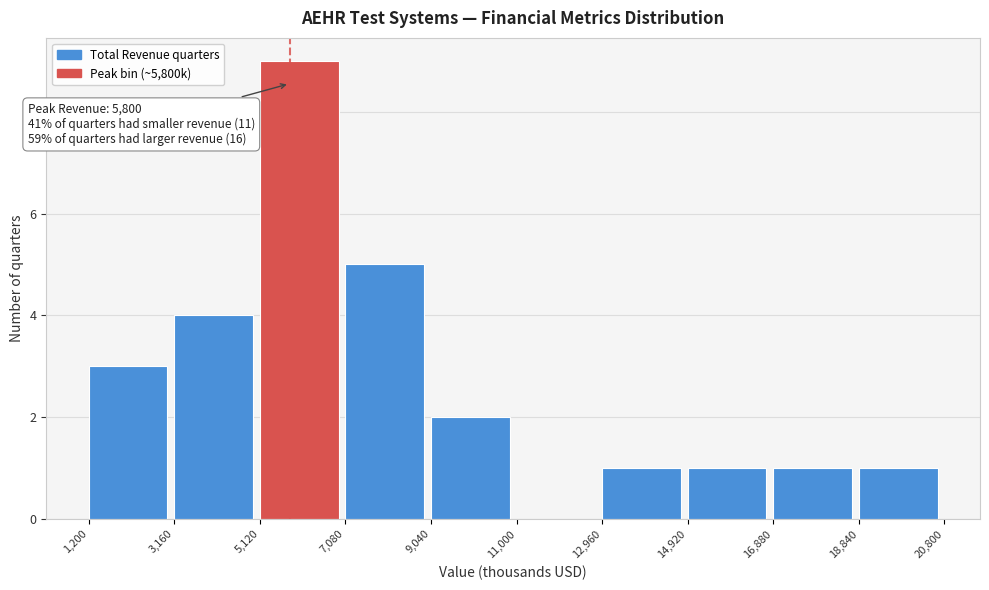

Which range on the x-axis has the tallest bar?

5,120 to 7,080